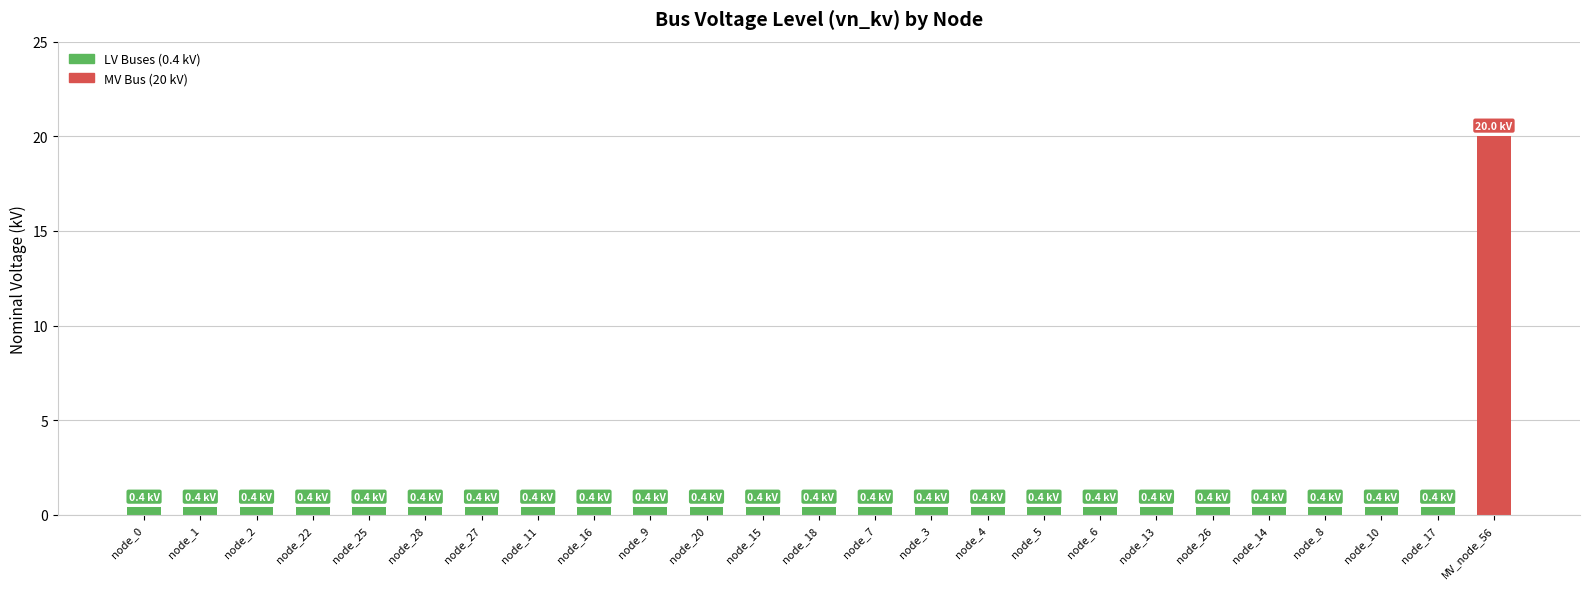

How many categories are shown in the chart?

25